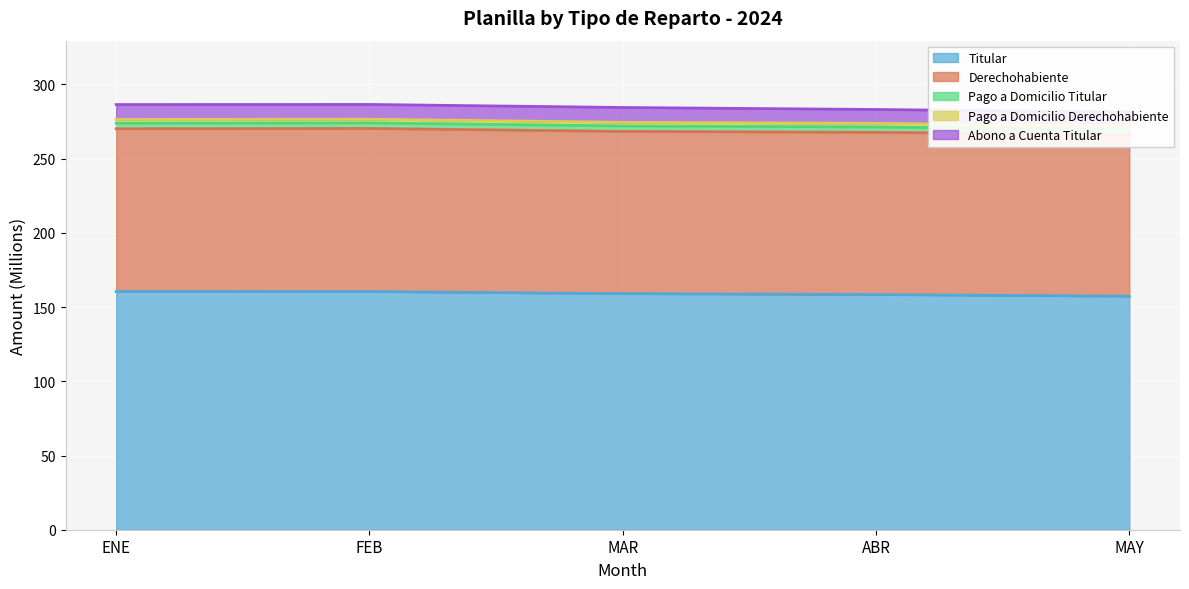

What is the average value of the Titular series?

159.1